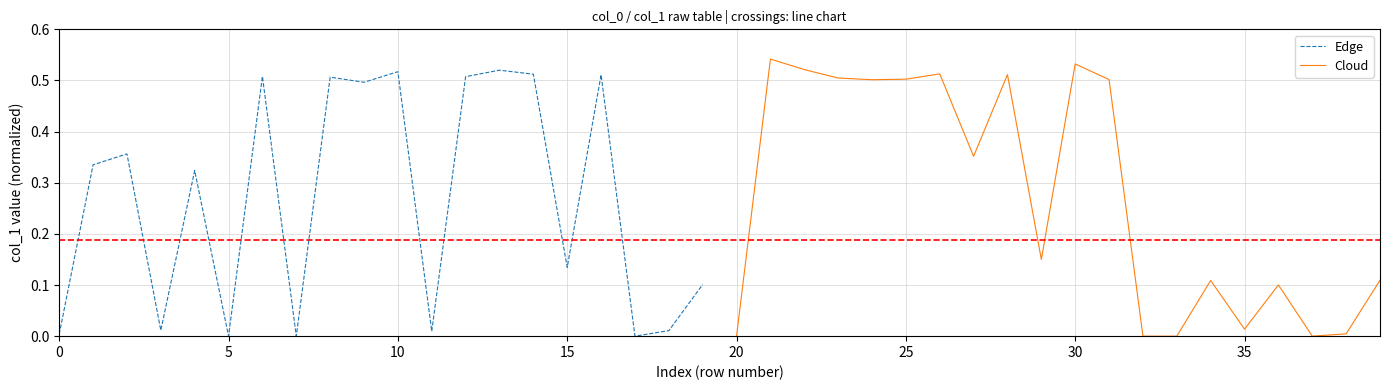

How many interior local peaks does the Cloud series have?

6